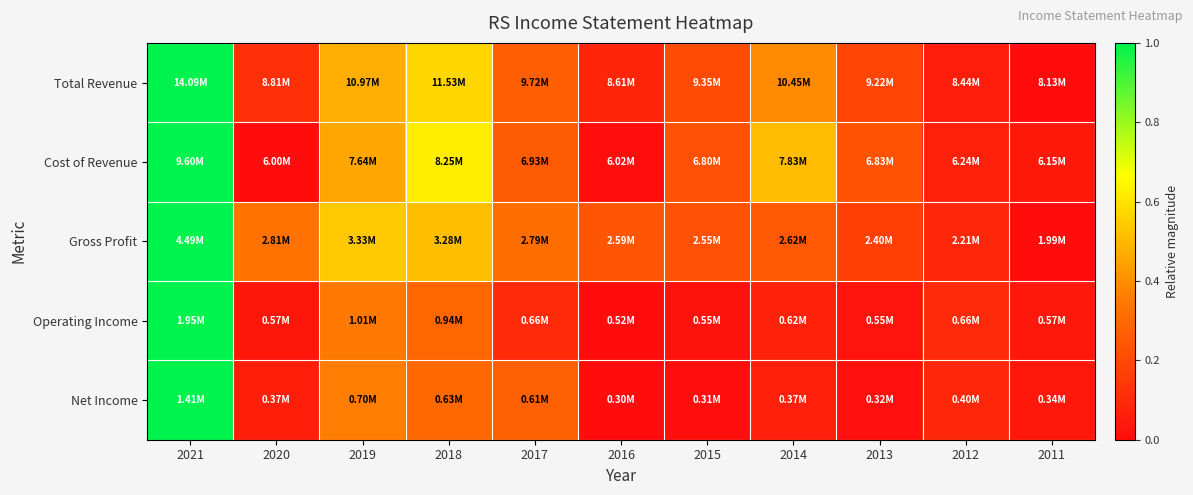

Reading left to right, what are all the values shown in this chart?

Total Revenue: 2021=1.0	2020=0.1	2019=0.5	2018=0.6	2017=0.3	2016=0.1	2015=0.2	2014=0.4	2013=0.2	2012=0.1	2011=0.0
Cost of Revenue: 2021=1.0	2020=0.0	2019=0.5	2018=0.6	2017=0.3	2016=0.0	2015=0.2	2014=0.5	2013=0.2	2012=0.1	2011=0.0
Gross Profit: 2021=1.0	2020=0.3	2019=0.5	2018=0.5	2017=0.3	2016=0.2	2015=0.2	2014=0.3	2013=0.2	2012=0.1	2011=0.0
Operating Income: 2021=1.0	2020=0.0	2019=0.3	2018=0.3	2017=0.1	2016=0.0	2015=0.0	2014=0.1	2013=0.0	2012=0.1	2011=0.0
Net Income: 2021=1.0	2020=0.1	2019=0.4	2018=0.3	2017=0.3	2016=0.0	2015=0.0	2014=0.1	2013=0.0	2012=0.1	2011=0.0